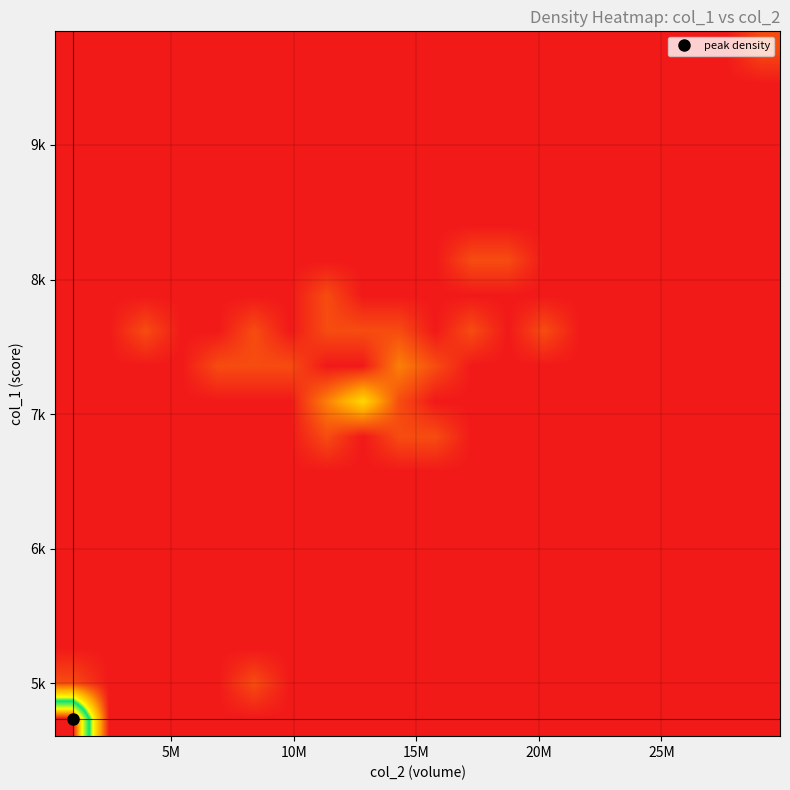

At how many categories does at least one series exceed 6?

1